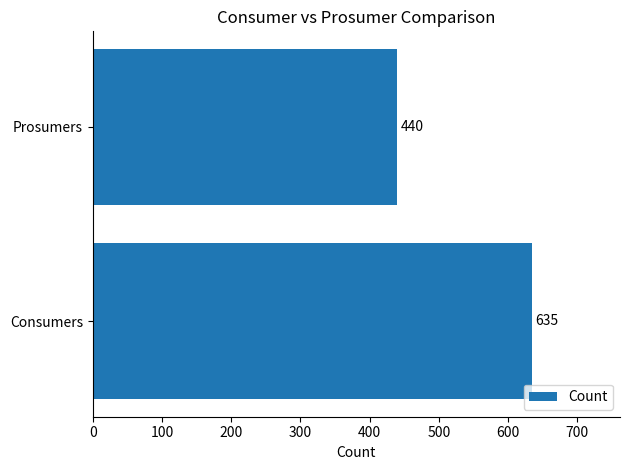

What is the sum of the values at Prosumers and Consumers?

1075